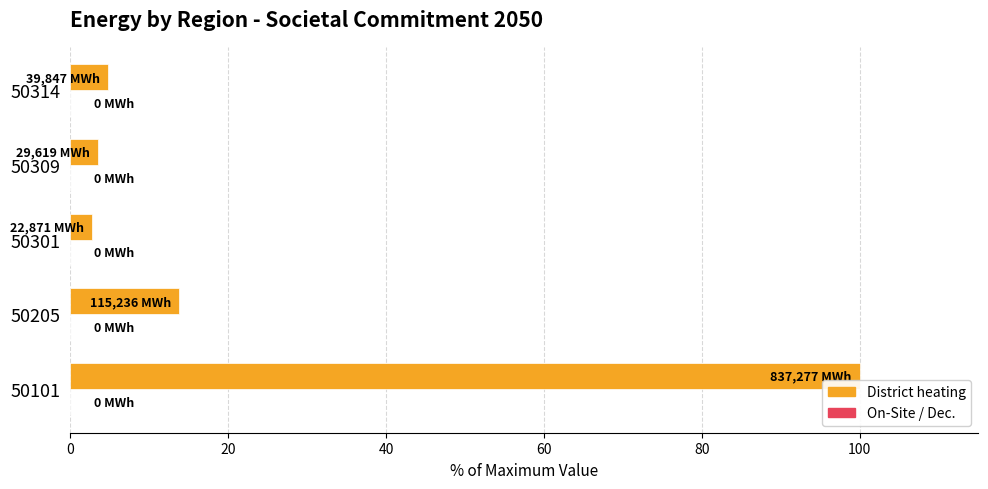

Is it true that the value at 50205 is 13.8?

True